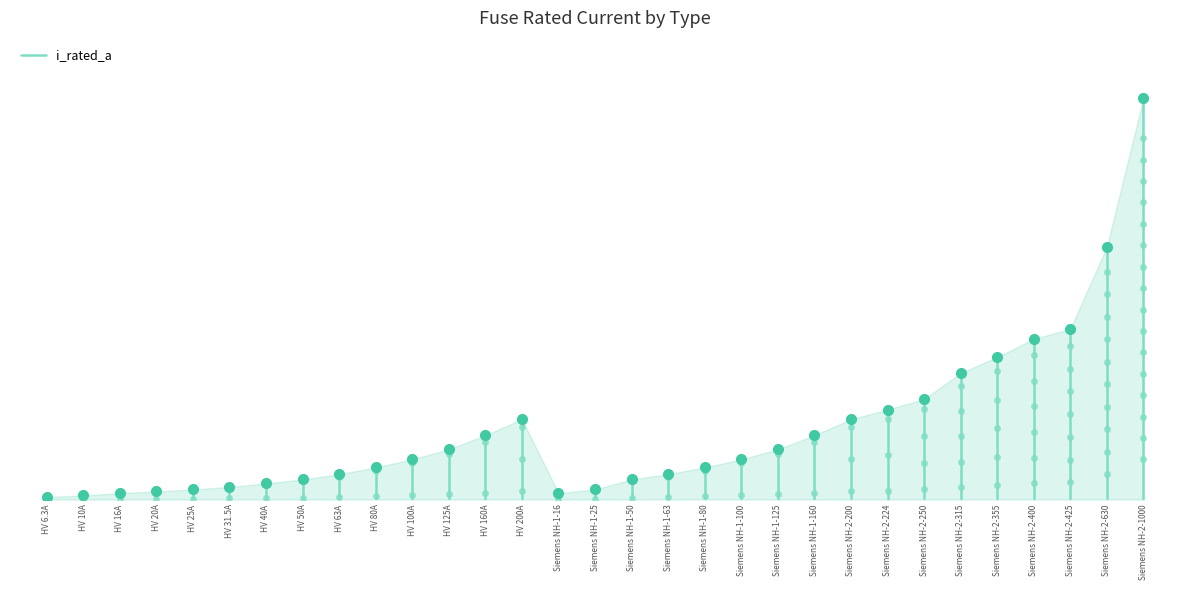

What is the average value?

3.1